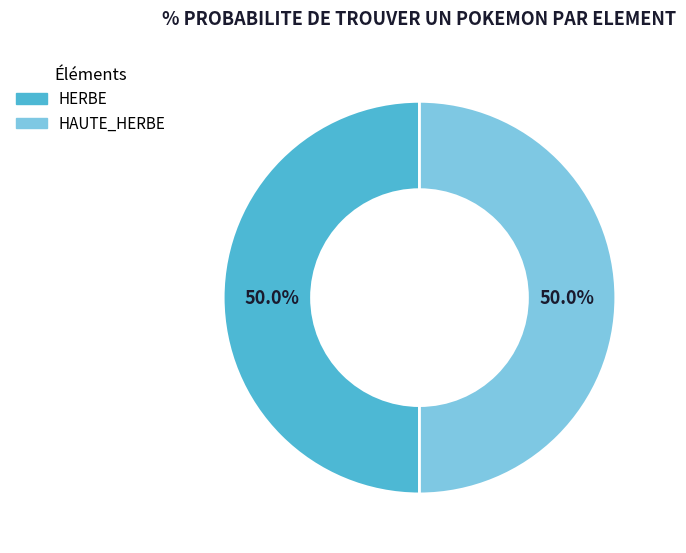

Approximately how many times larger is the value at HAUTE_HERBE compared to HERBE?

1.0